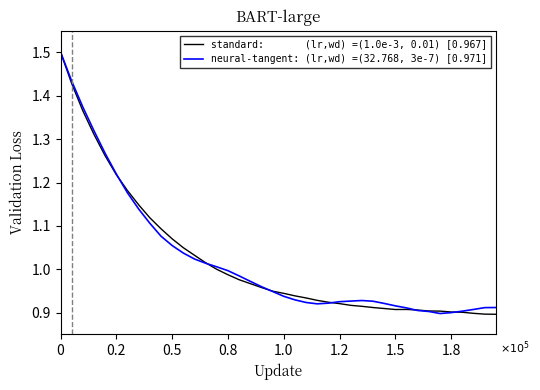

Does the chart display data point markers on the line(s)?

No